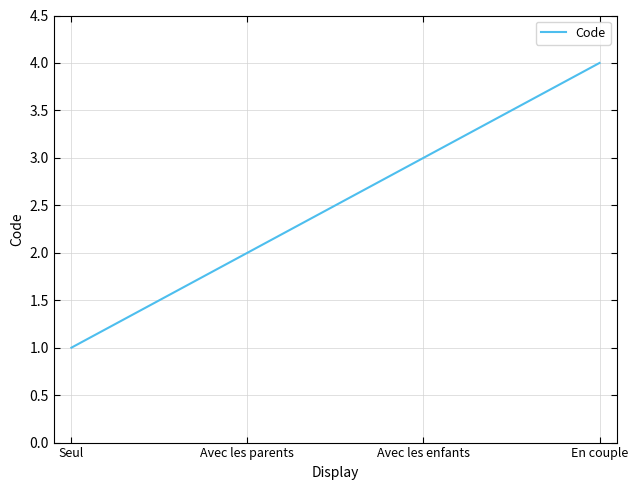

What position from the right is En couple?

1